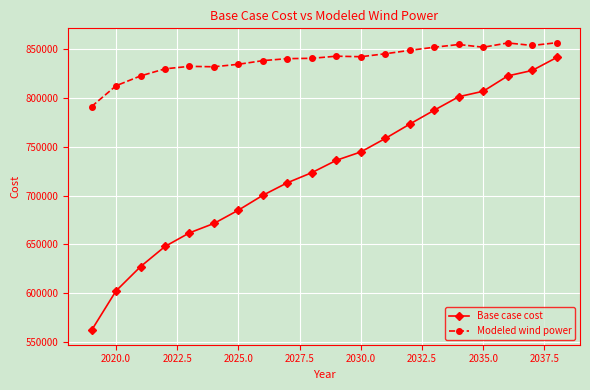

List the series in order of their overall mean, highest first.

Modeled wind power, Base case cost